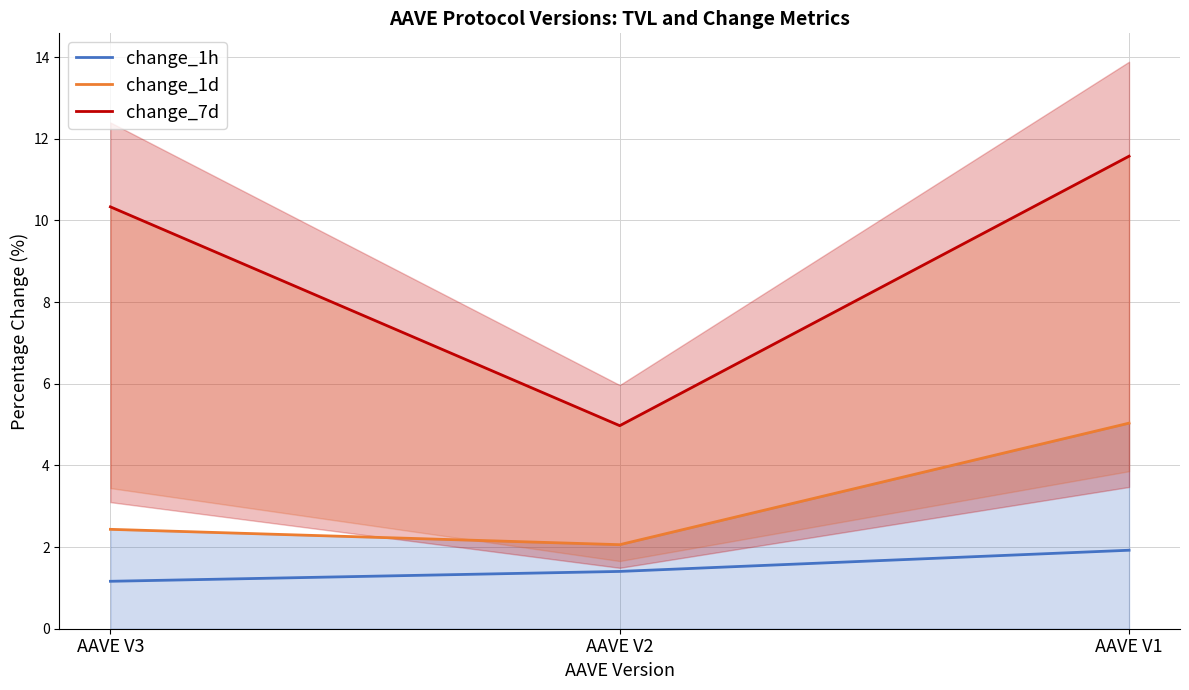

Is the value of change_7d at AAVE V1 greater than the value of change_1h at AAVE V2?

Yes